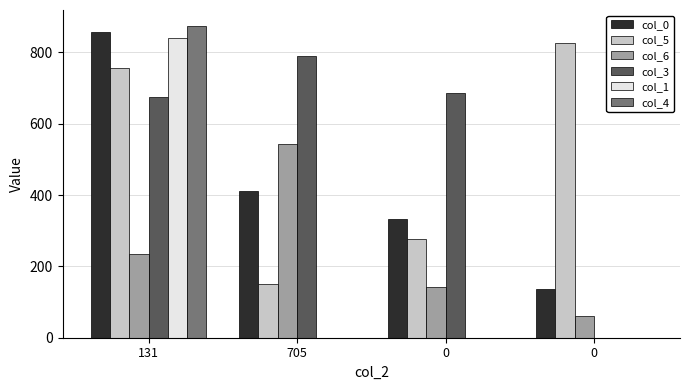

How many groups of bars are there?

4